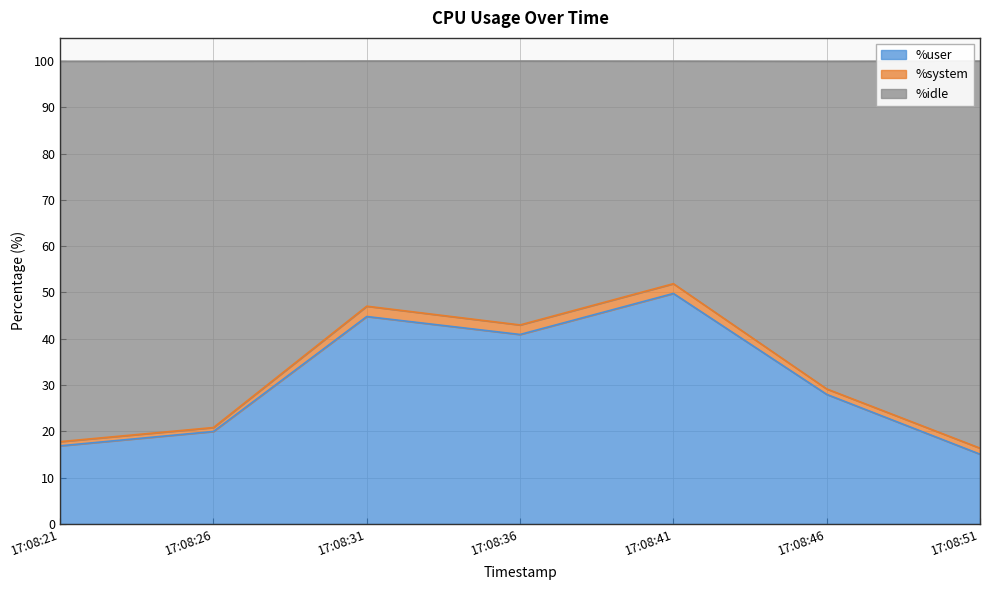

Between 17:08:36 and 17:08:41, which is larger?

17:08:41